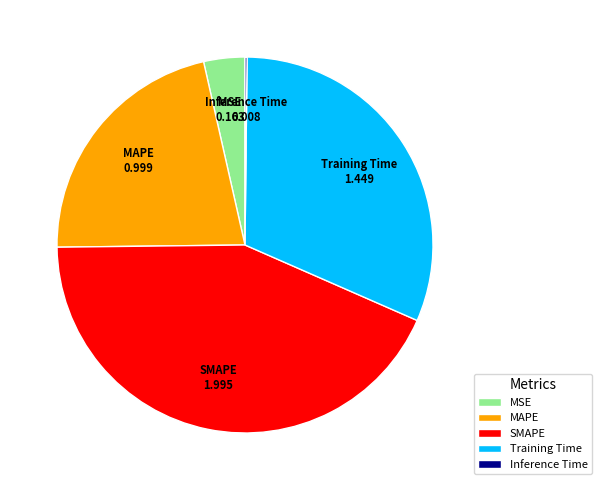

Is it true that Training Time is 31% of the pie?

True